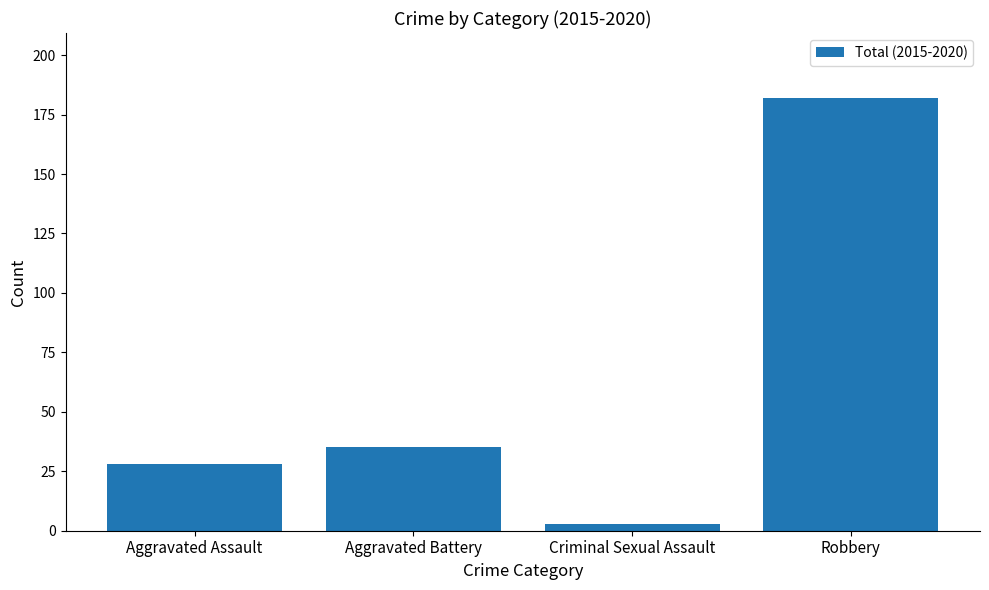

What is the maximum value shown in the chart?

182